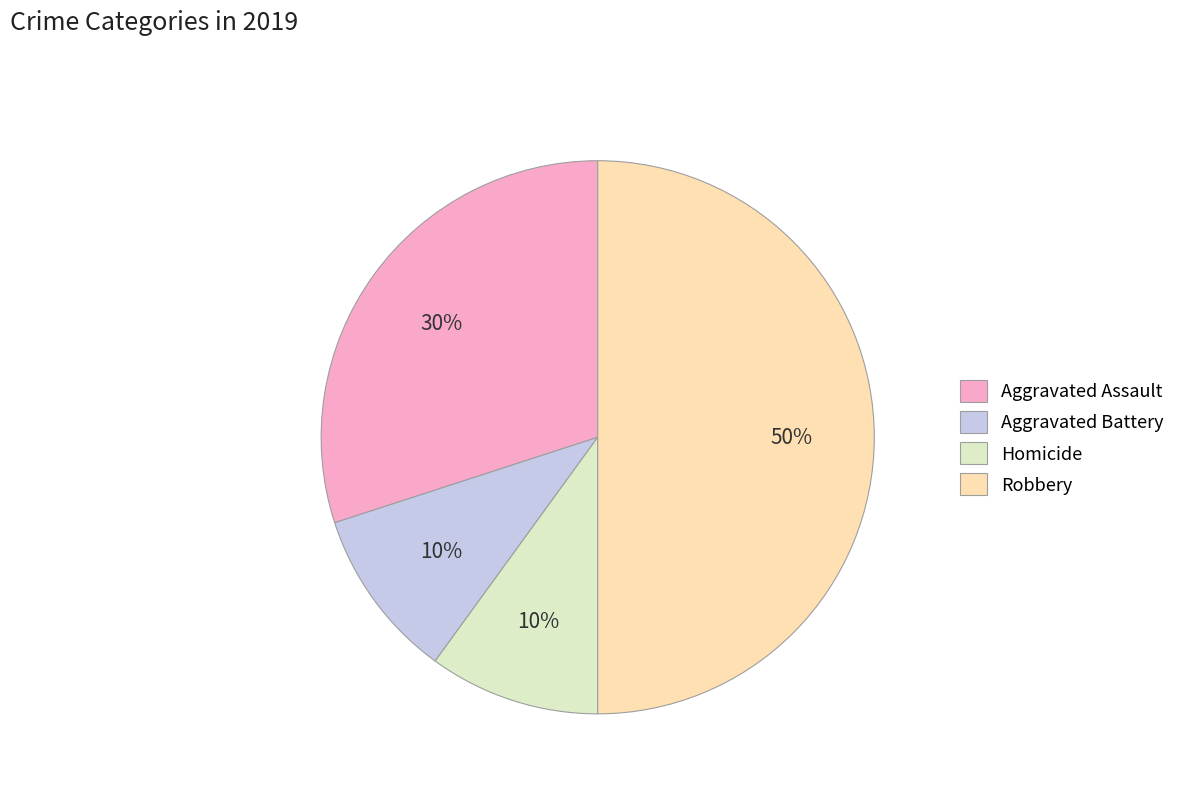

To the nearest percent, what is the combined percentage of Robbery and Homicide?

60%